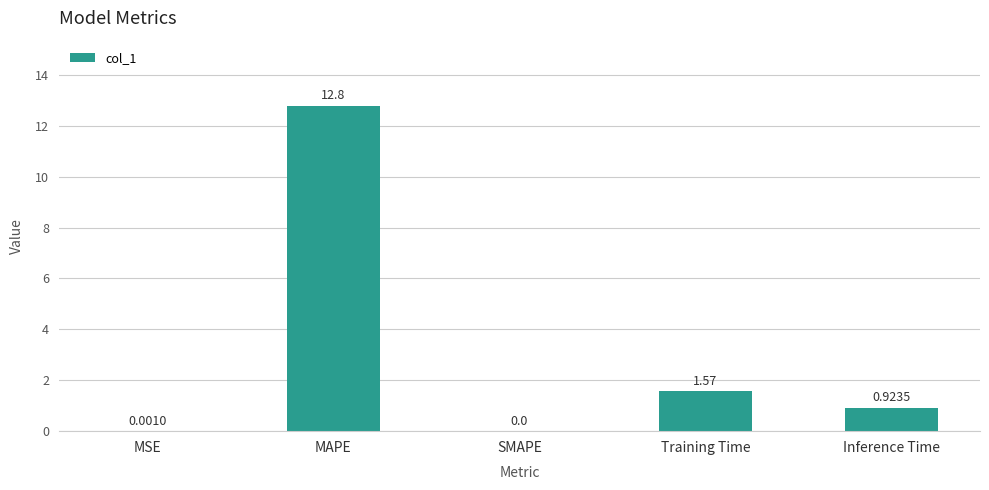

Approximately how many times larger is the value at Inference Time compared to Training Time?

0.6